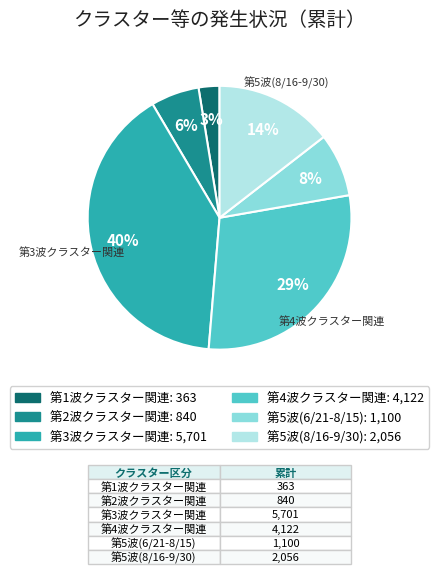

Which has a higher value, 第4波クラスター関連 or 第3波クラスター関連?

第3波クラスター関連